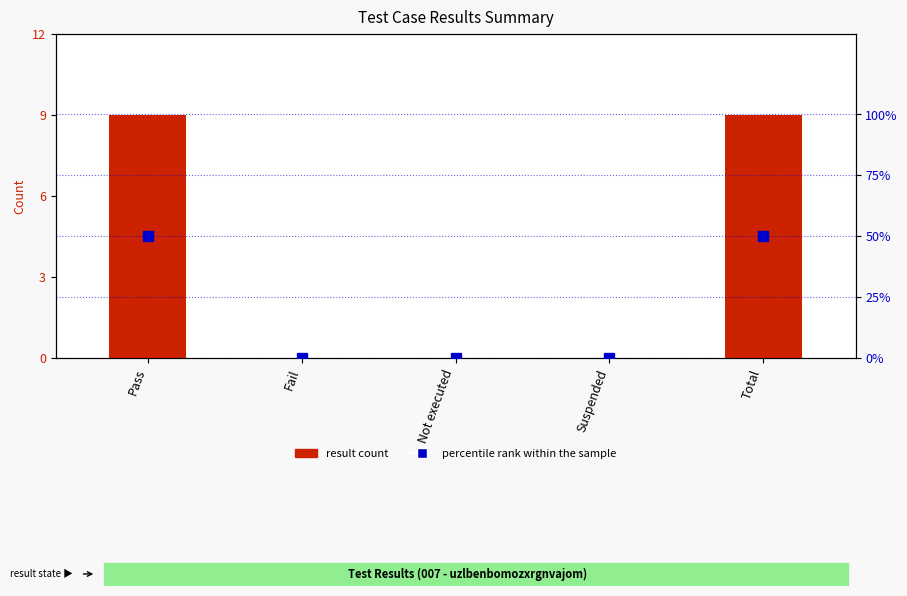

Reading right to left, what are all the values shown in this chart?

result count: 9	0	0	0	9
percentile rank within the sample: 50	0	0	0	50